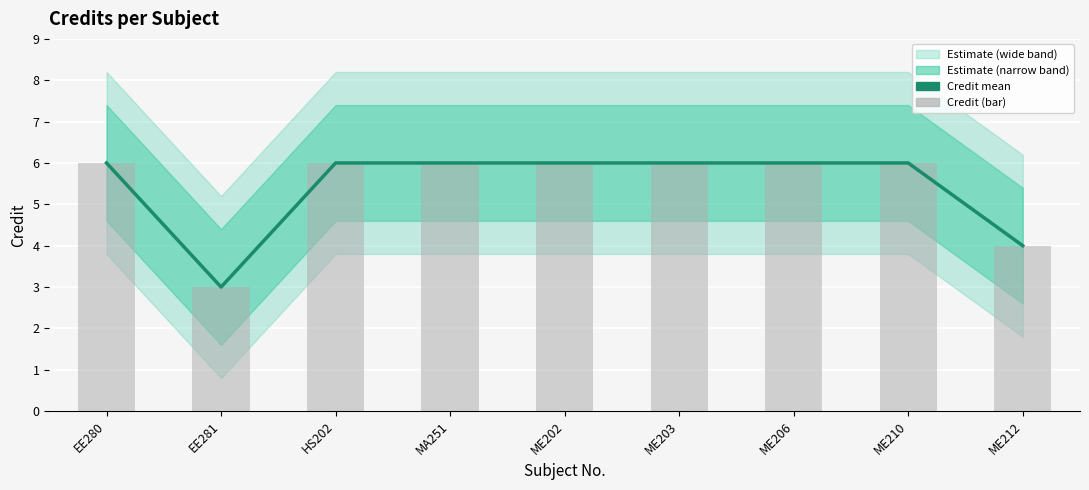

Count the Credit values in the range 6 to 7.

7